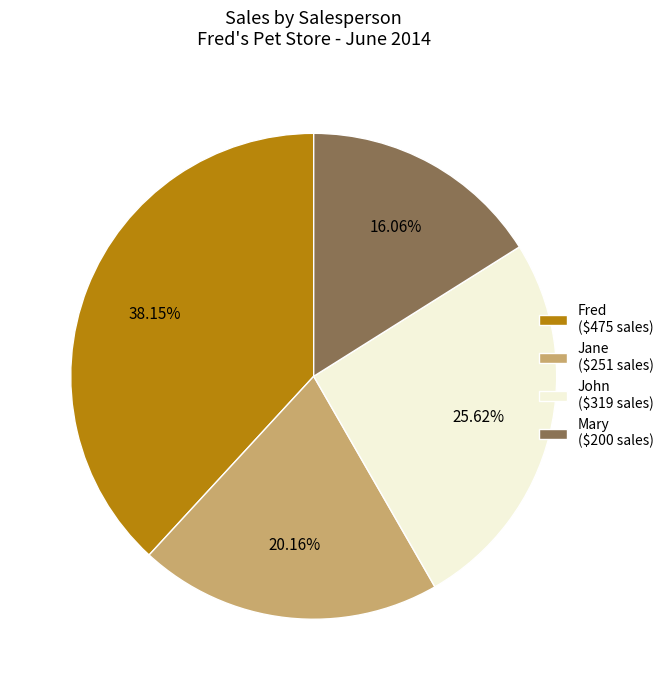

To the nearest percent, what is the average slice percentage?

25%